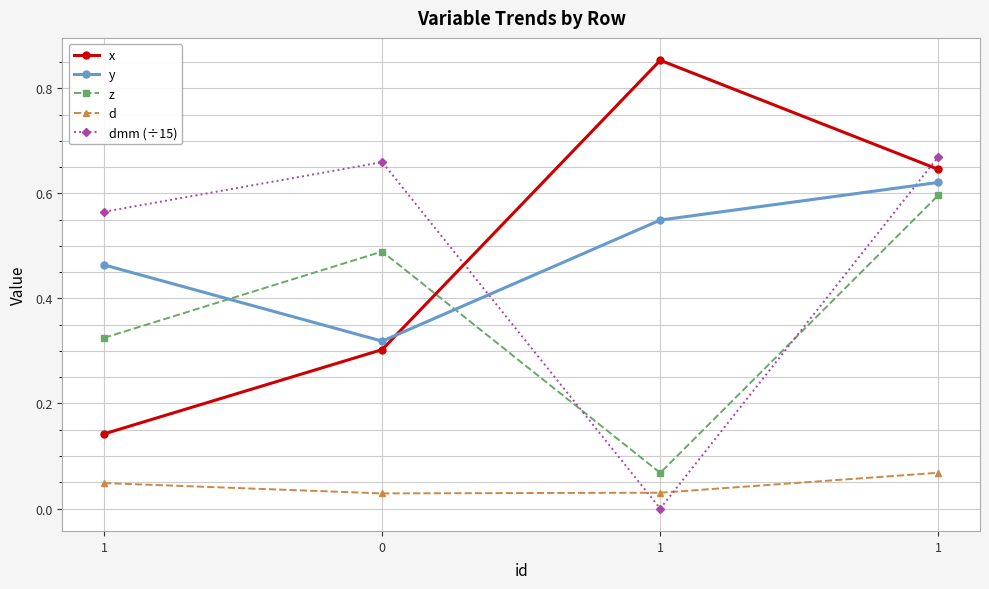

How many distinct data groups are displayed?

5